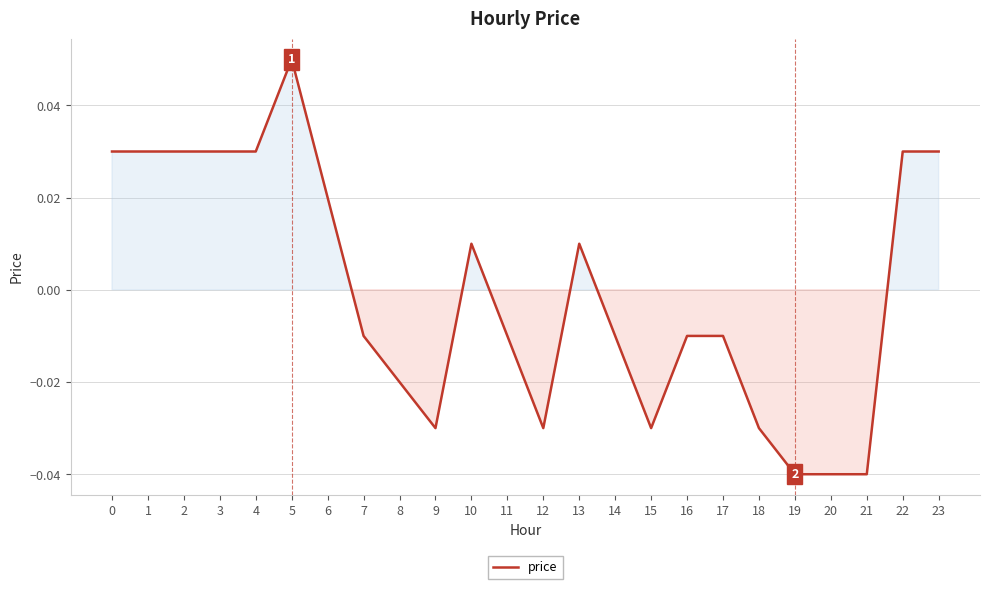

Which category has the highest value across all series?

5